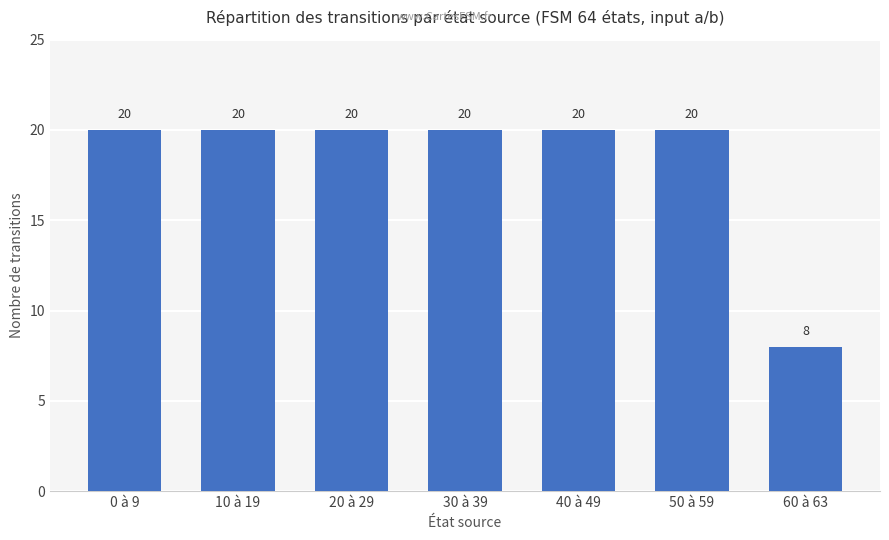

What is the change in value from 50 à 59 to 60 à 63?

-12